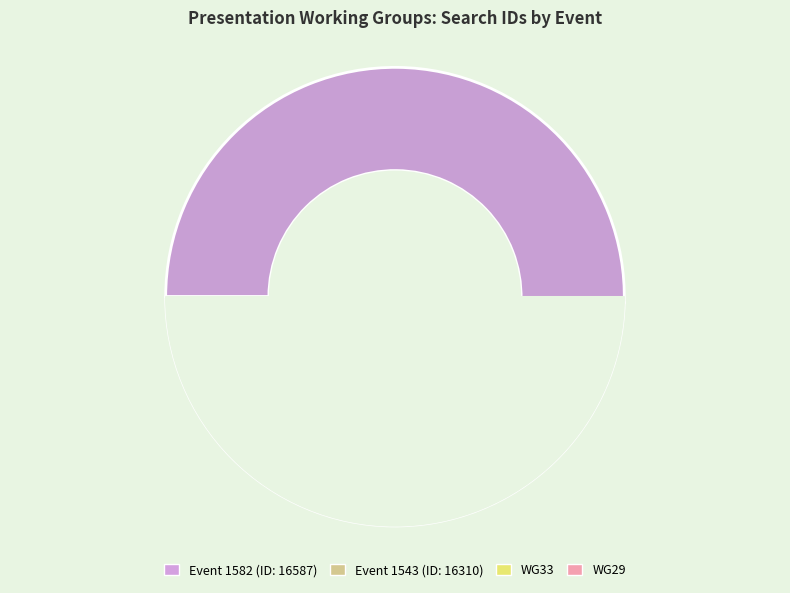

Rank the categories by value from lowest to highest.

1543, 1582